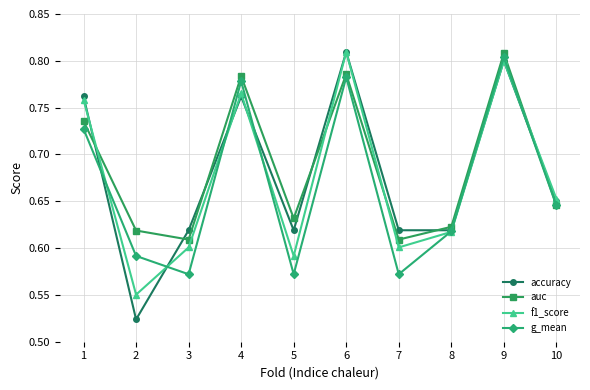

At which label does f1_score reach its peak?

6